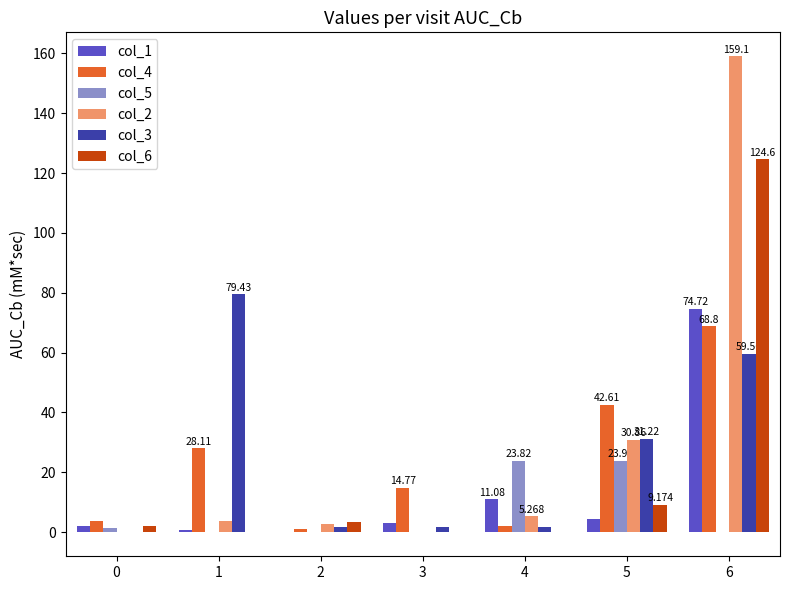

Reading right to left, list all the values displayed in this chart.

col_1: 74.7	4.6	11.1	3.0	0.0	0.6	1.9
col_4: 68.8	42.6	2.2	14.8	1.1	28.1	3.8
col_5: 0.0	23.9	23.8	0.0	-0.1	0.0	1.5
col_2: 159.1	30.9	5.3	0.0	2.7	3.8	0.0
col_3: 59.6	31.2	1.7	1.6	1.7	79.4	0.0
col_6: 124.6	9.2	0.0	0.0	3.4	0.0	2.1